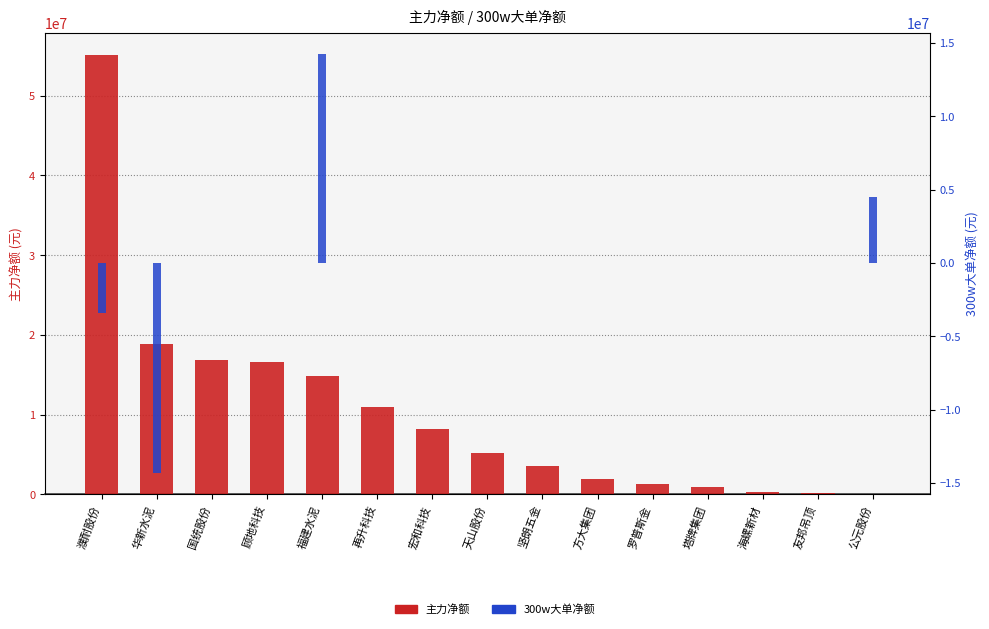

Which has a higher value, 再升科技 or 福建水泥?

福建水泥